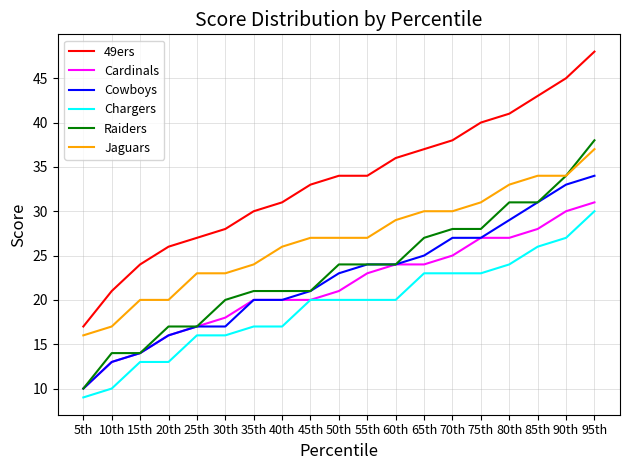

Which series changed the most between 15th and 20th?

Raiders